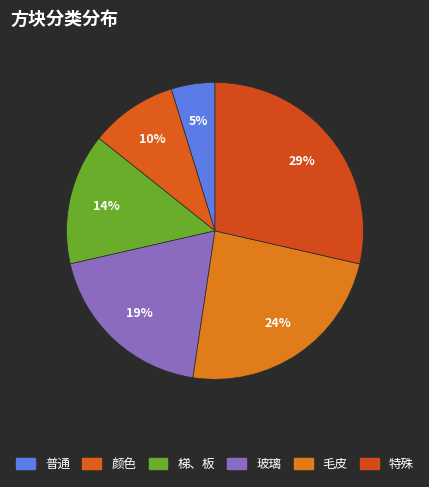

Is there a majority slice in this chart?

No